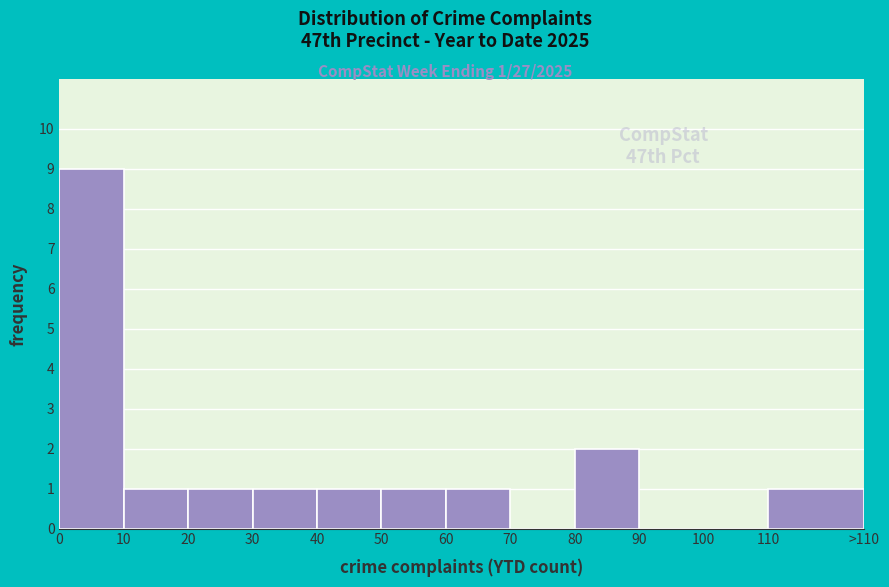

Reading left to right, transcribe all the data shown in this chart.

0=9	10=1	20=1	30=1	40=1	50=1	60=1	70=0	80=2	90=0	100=0	110=1